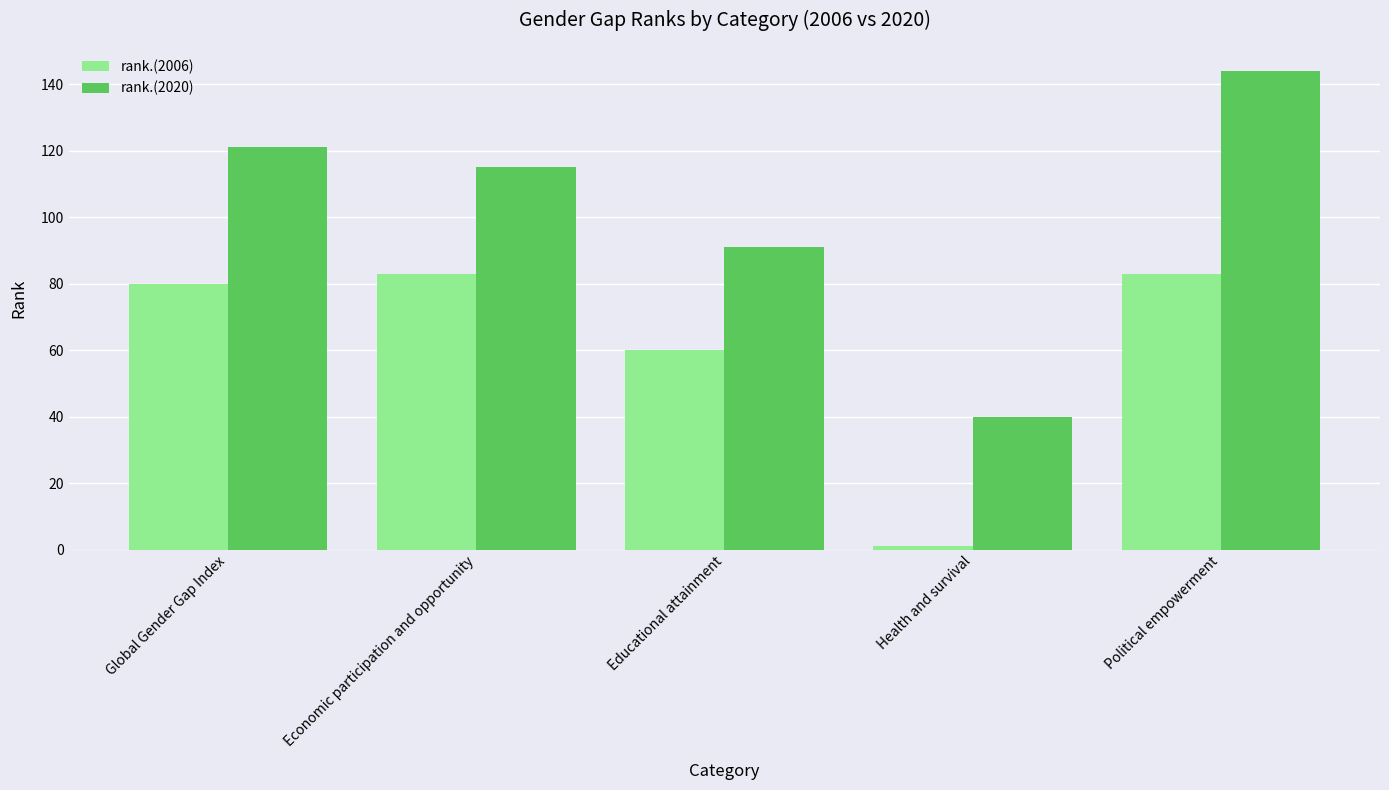

True or false: rank.(2006) has a value of 13 at Educational attainment.

False